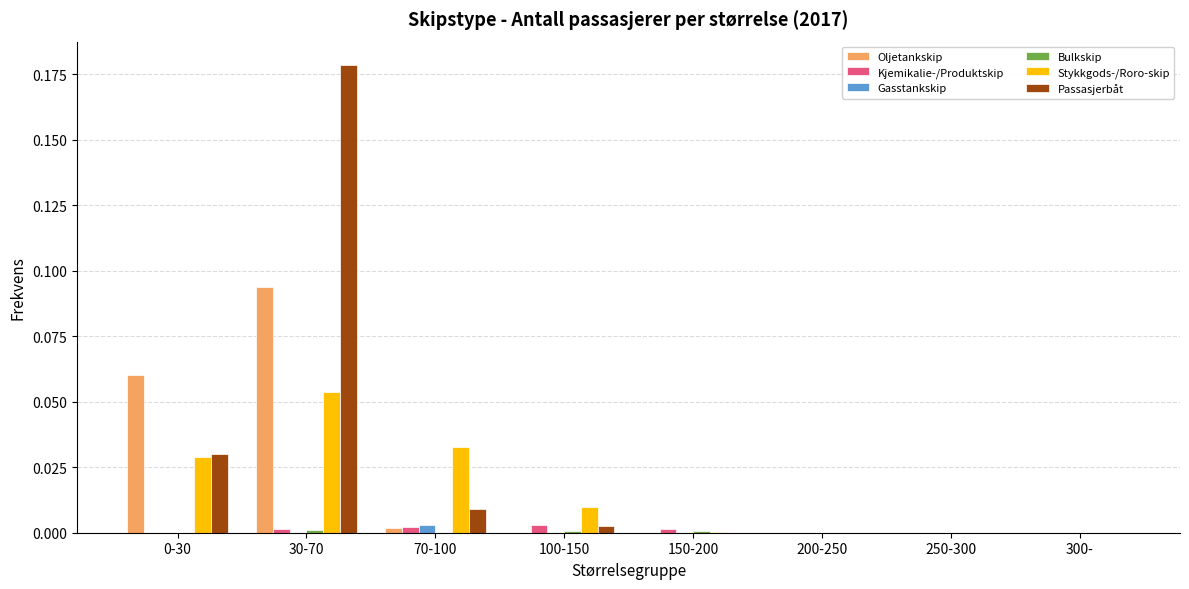

At which category is the sum across all series the highest?

30-70